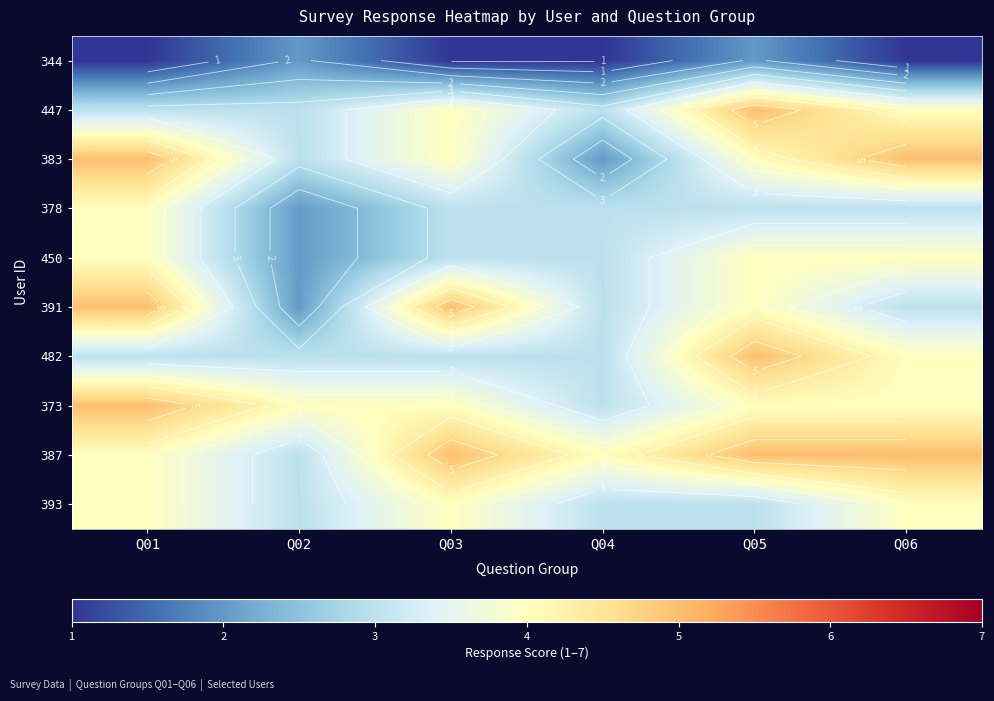

What is the maximum value shown in the chart?

5